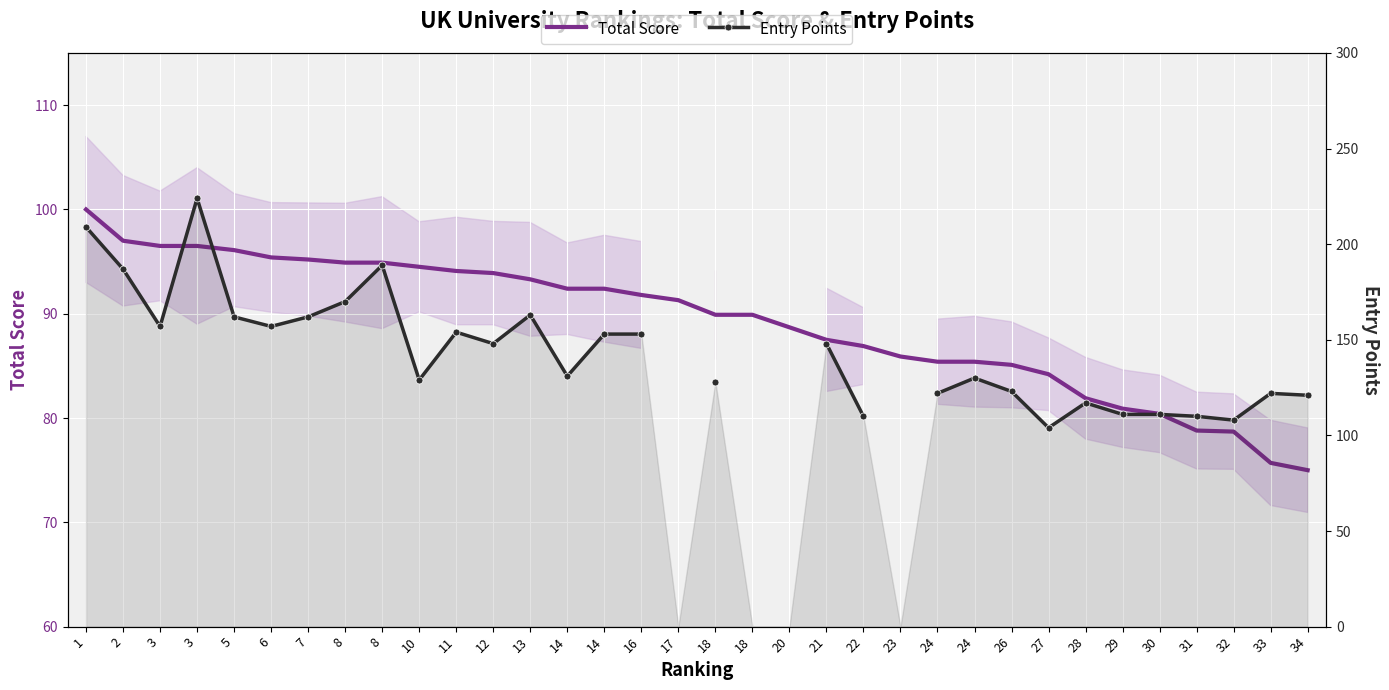

True or false: Entry Points and Total Score intersect in this chart.

False